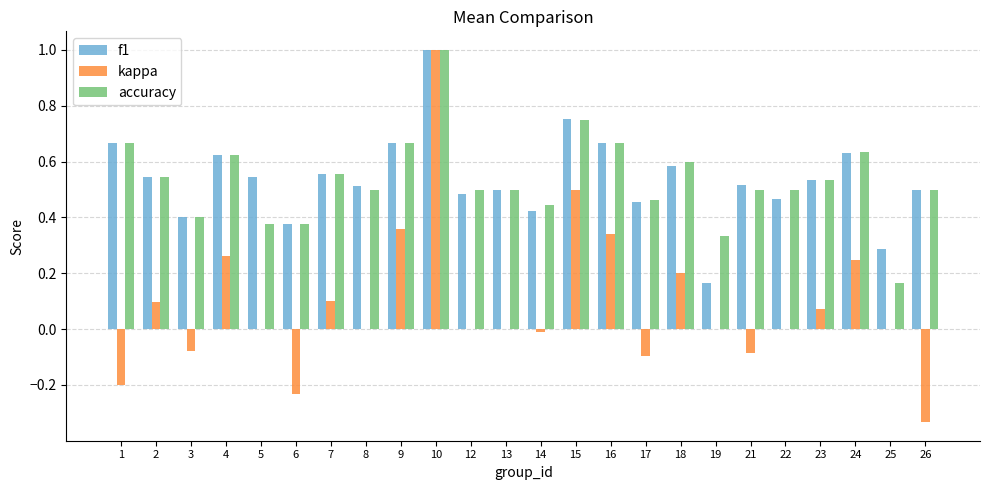

At which category is the sum across all series the highest?

10